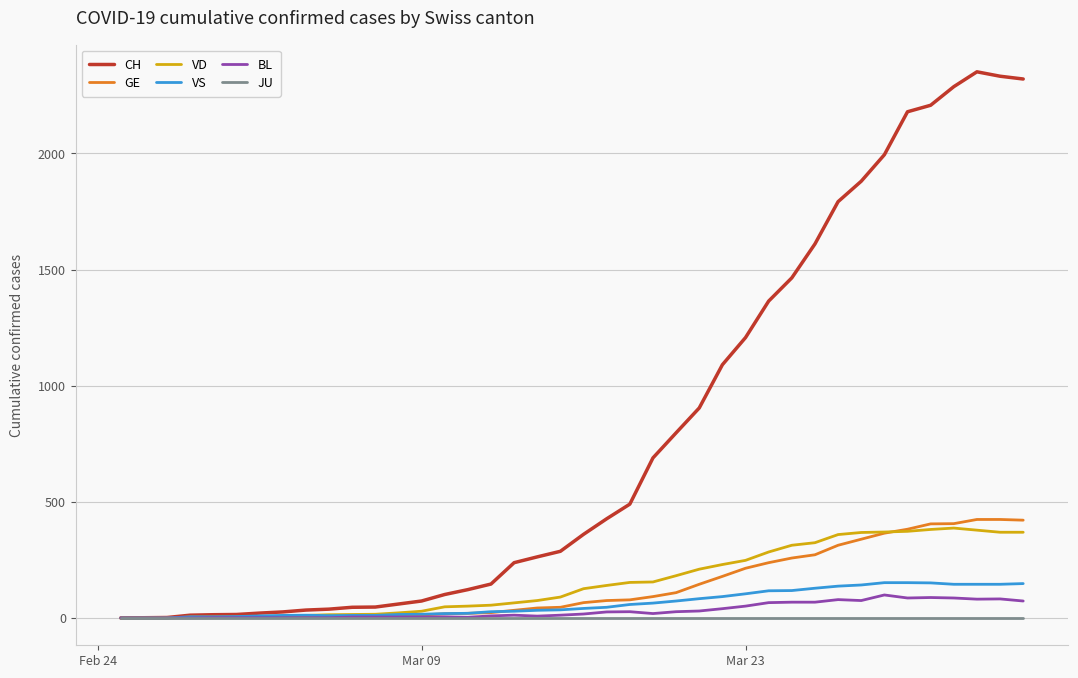

Which series has the largest range (max minus min)?

CH